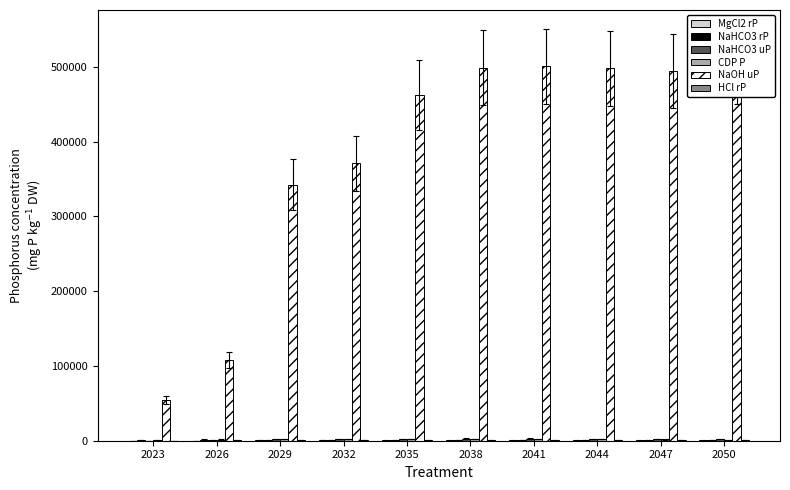

How many series are shown in this chart?

6